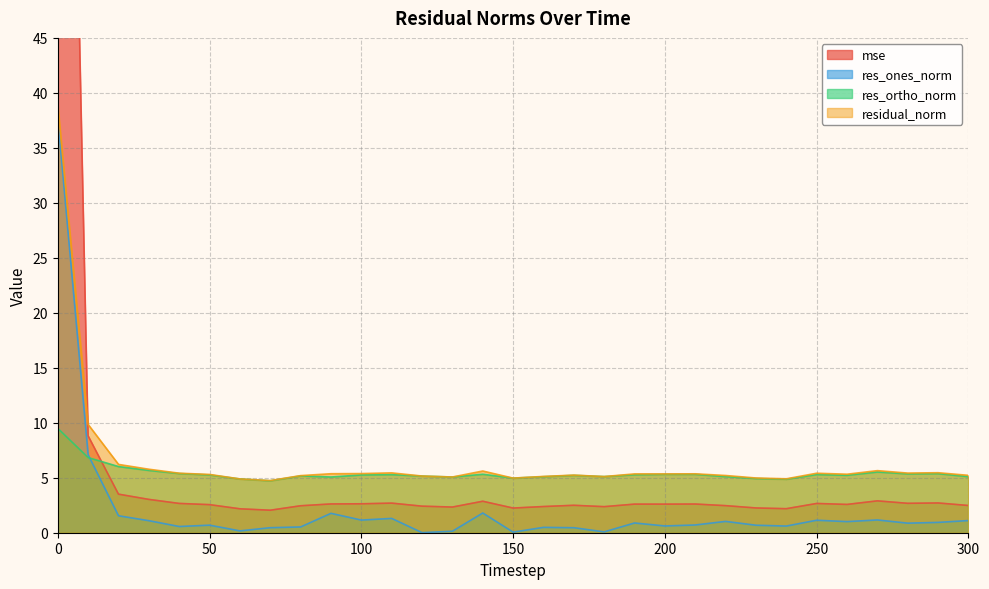

True or false: res_ortho_norm and residual_norm intersect in this chart.

False